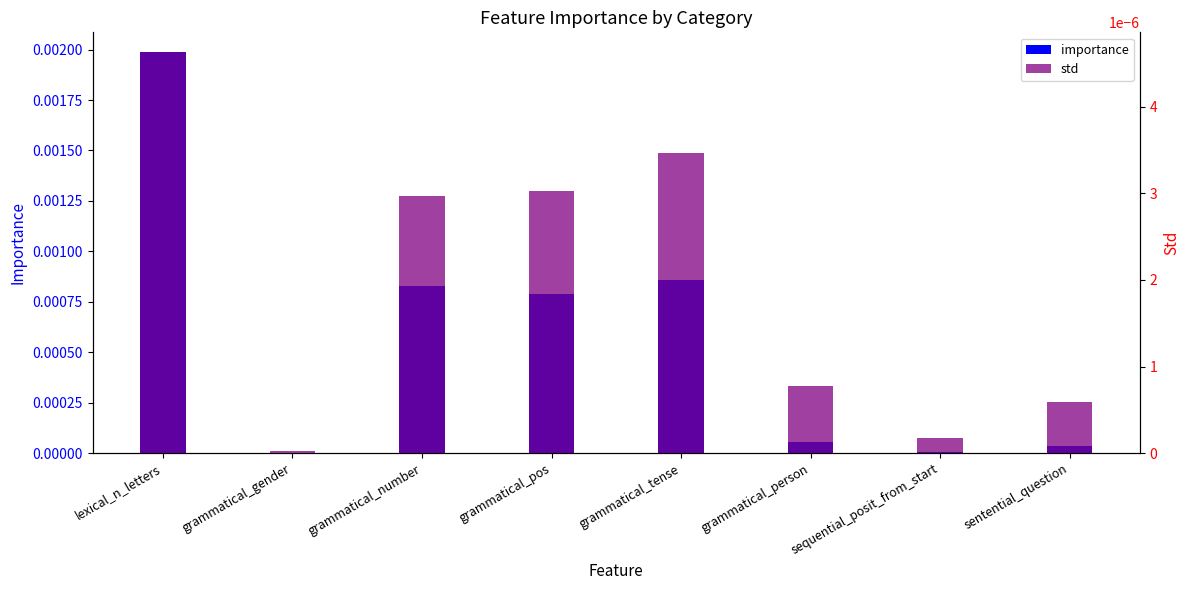

At which category is the sum across all series the highest?

lexical_n_letters